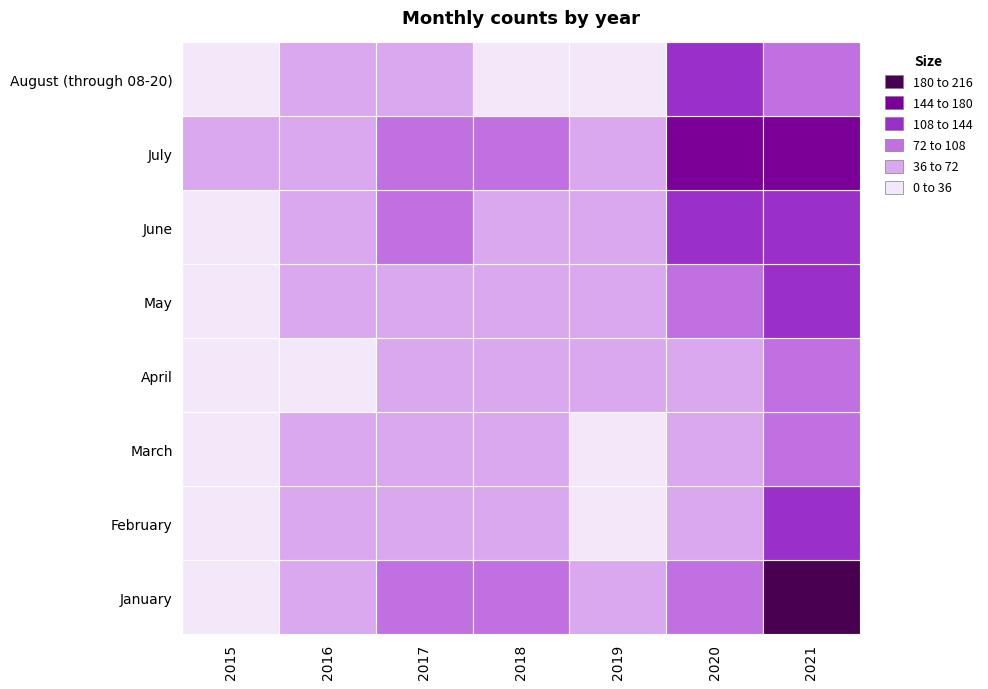

What is the smallest value displayed?

11